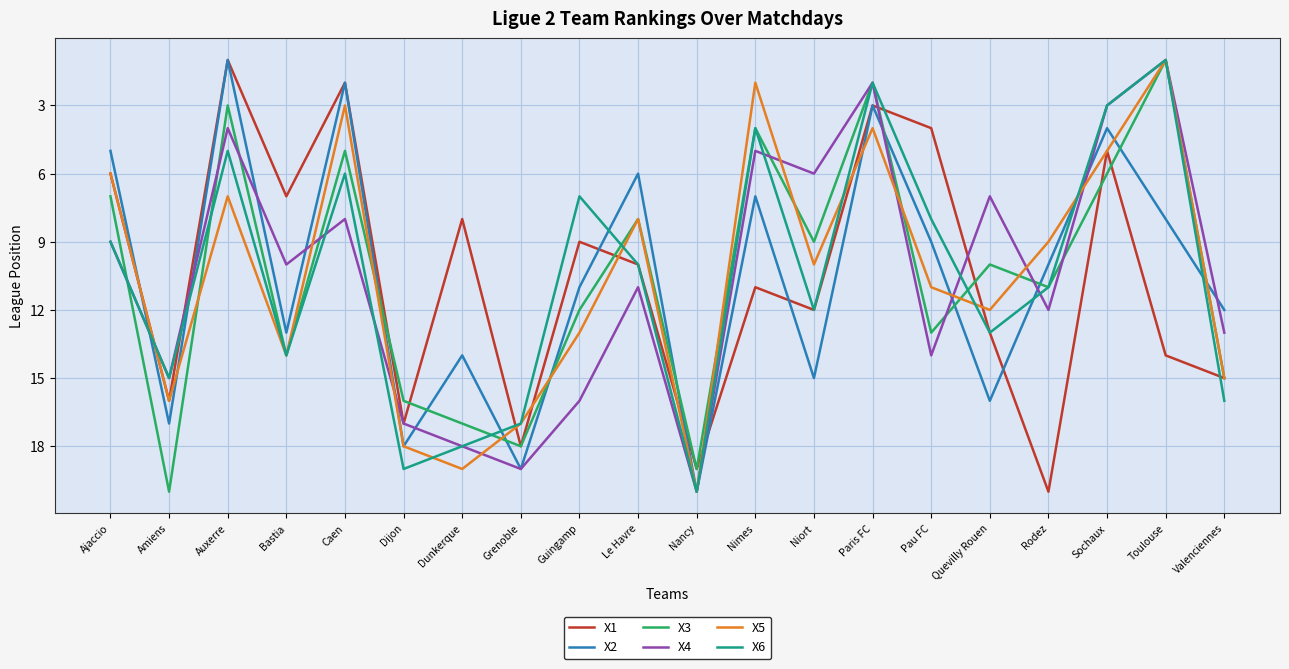

True or false: X2 has a value of 27 at Amiens.

False